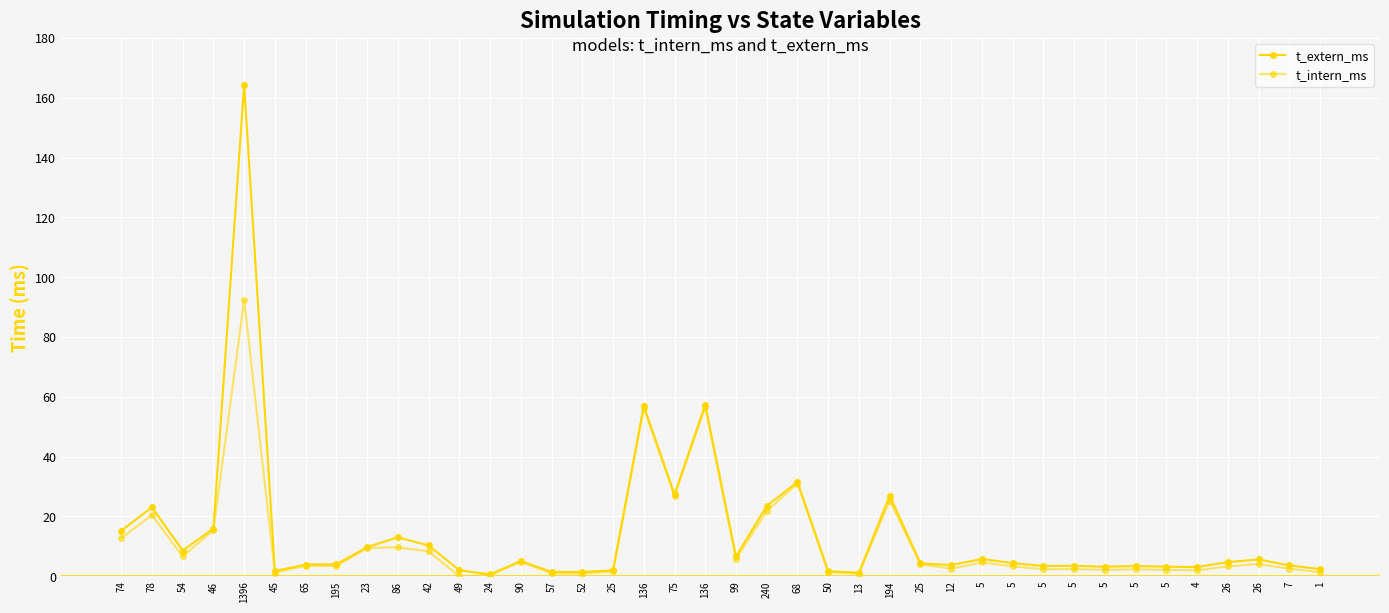

Reading left to right, what are all the values shown in this chart?

t_extern_ms: 74=15.2	78=23.1	54=8.6	46=15.9	1396=164.4	45=1.8	65=3.9	195=4.0	23=9.7	86=13.0	42=10.3	49=2.0	24=0.6	90=5.1	57=1.5	52=1.4	25=2.0	136=57.0	75=27.4	136=57.3	99=6.6	240=23.5	68=31.6	50=1.7	13=1.2	194=27.0	25=4.3	12=3.7	5=5.8	5=4.4	5=3.4	5=3.5	5=3.2	5=3.4	5=3.2	4=3.1	26=4.7	26=5.6	7=3.6	1=2.4
t_intern_ms: 74=12.7	78=20.5	54=6.6	46=15.4	1396=92.3	45=1.2	65=3.5	195=3.4	23=9.4	86=9.7	42=8.3	49=0.0	24=0.3	90=4.8	57=0.9	52=0.9	25=1.6	136=56.3	75=26.8	136=56.6	99=5.8	240=21.8	68=31.0	50=1.4	13=0.9	194=25.3	25=4.0	12=2.5	5=4.7	5=3.3	5=2.4	5=2.4	5=2.1	5=2.3	5=2.1	4=2.0	26=3.3	26=4.1	7=2.5	1=1.4